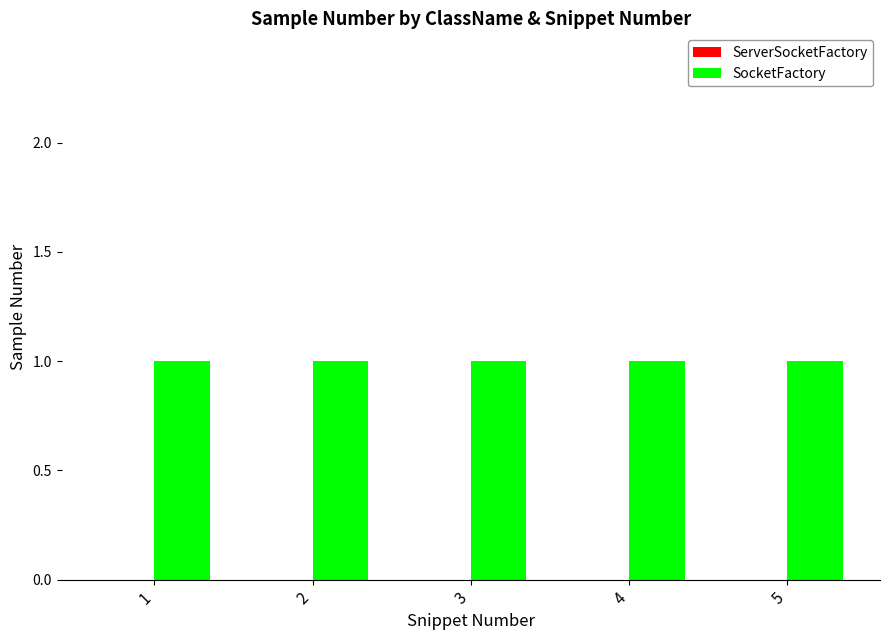

At which category is the sum across all series the highest?

1